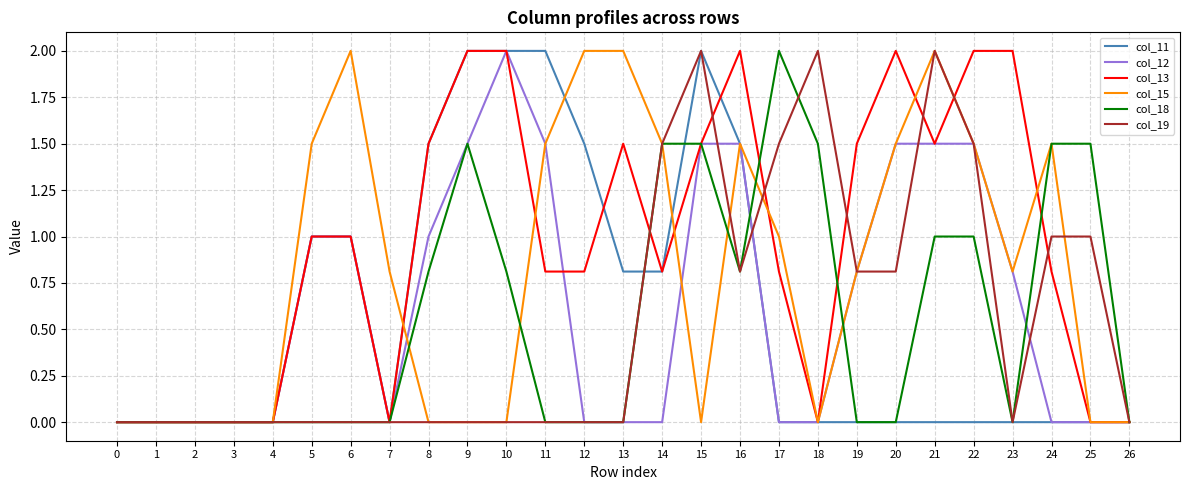

True or false: col_18 has more than 0 points higher than both neighbors.

True